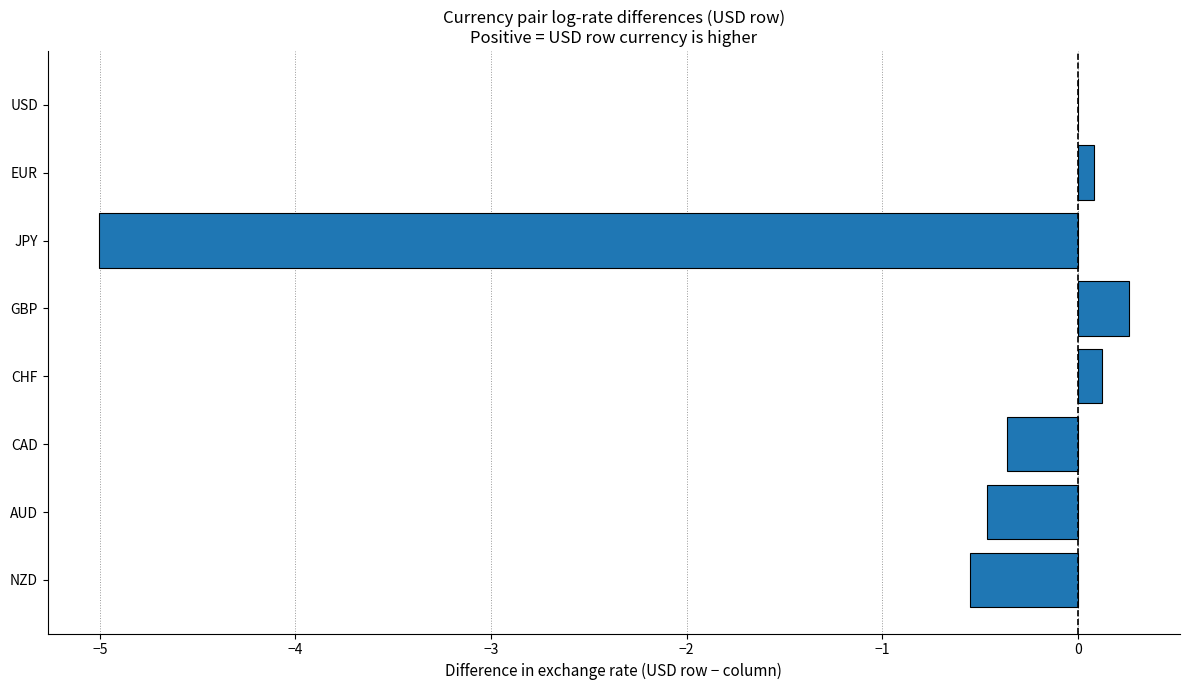

Reading bottom to top, list all the values displayed in this chart.

NZD=-0.6	AUD=-0.5	CAD=-0.4	CHF=0.1	GBP=0.3	JPY=-5.0	EUR=0.1	USD=0.0